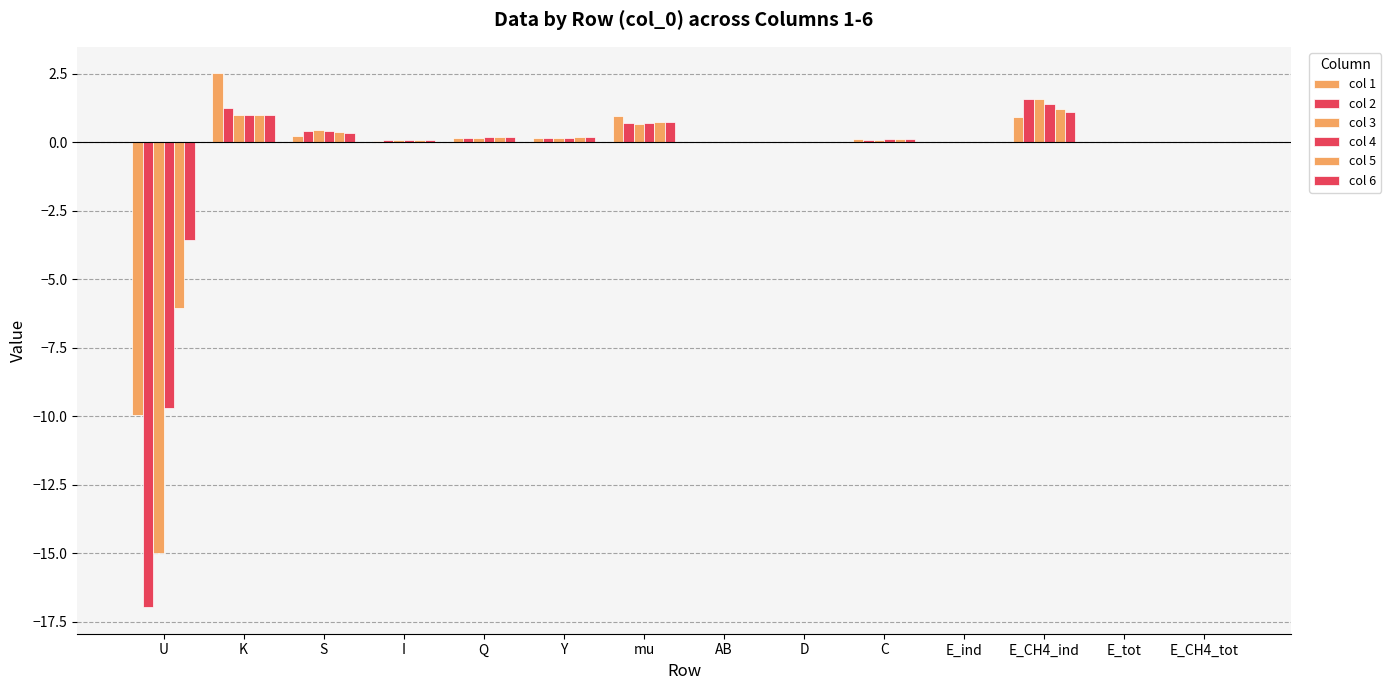

What is the sum of the col 5 values at S and K?

1.4